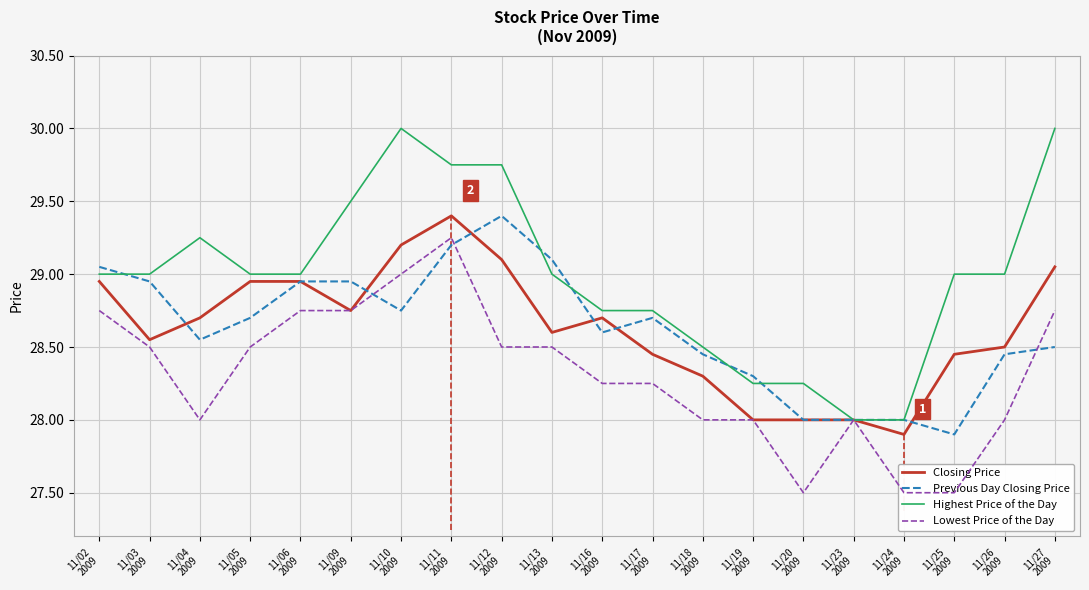

What is the value of the Previous Day Closing Price point at the 6th from the left?

28.9